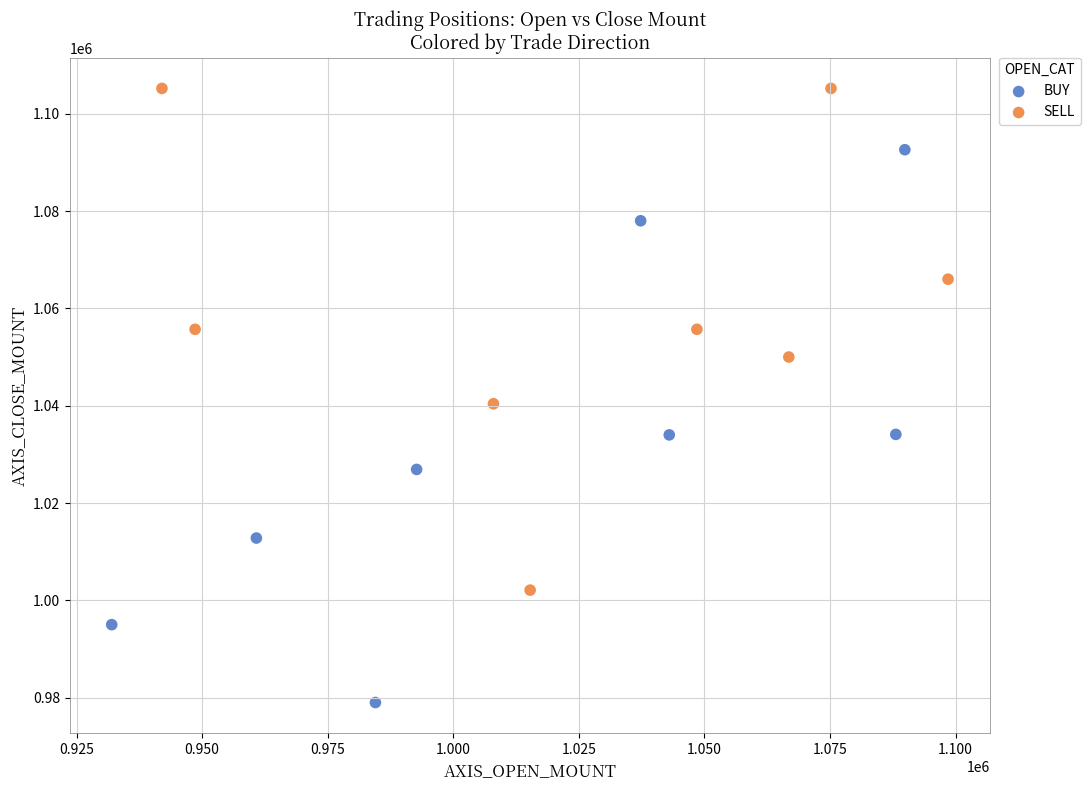

Which series contains the highest Y value?

SELL